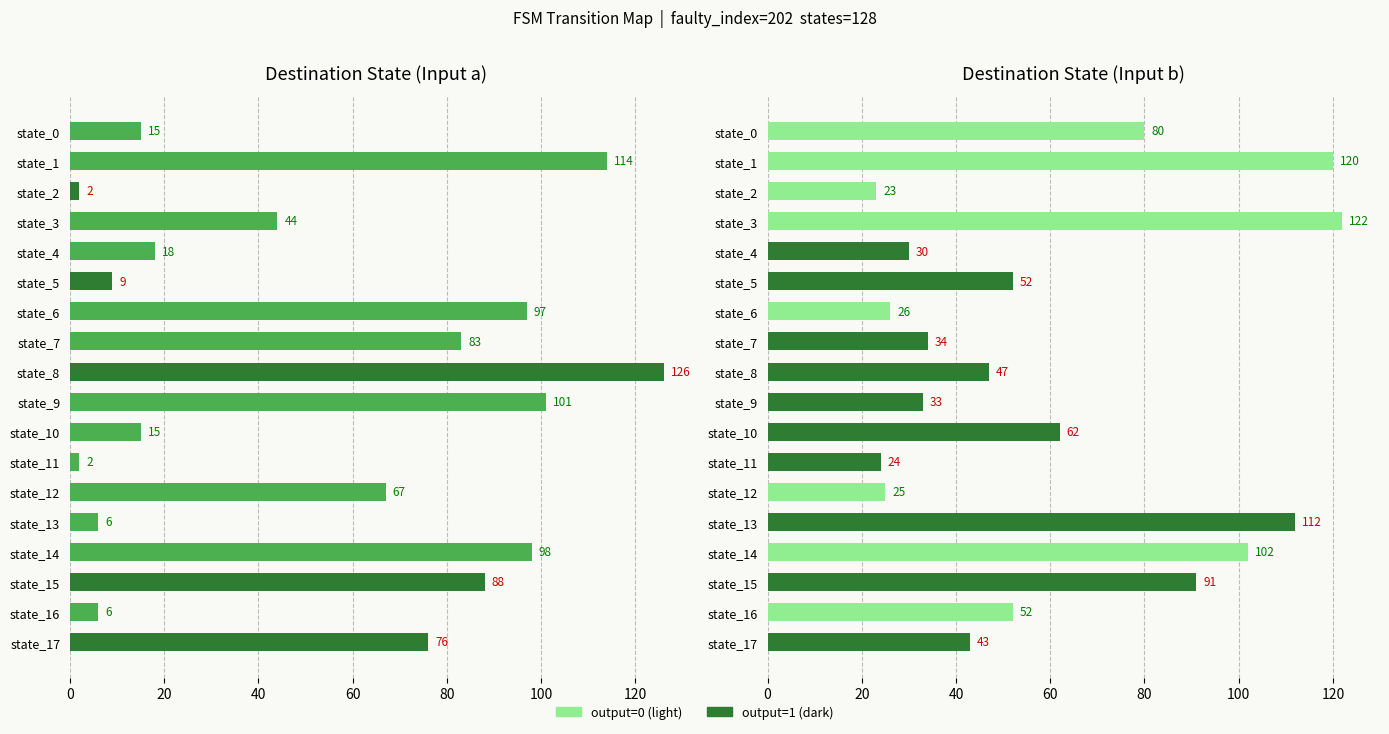

At state_4, list the series in order from largest to smallest.

Input b destinations, Input a destinations